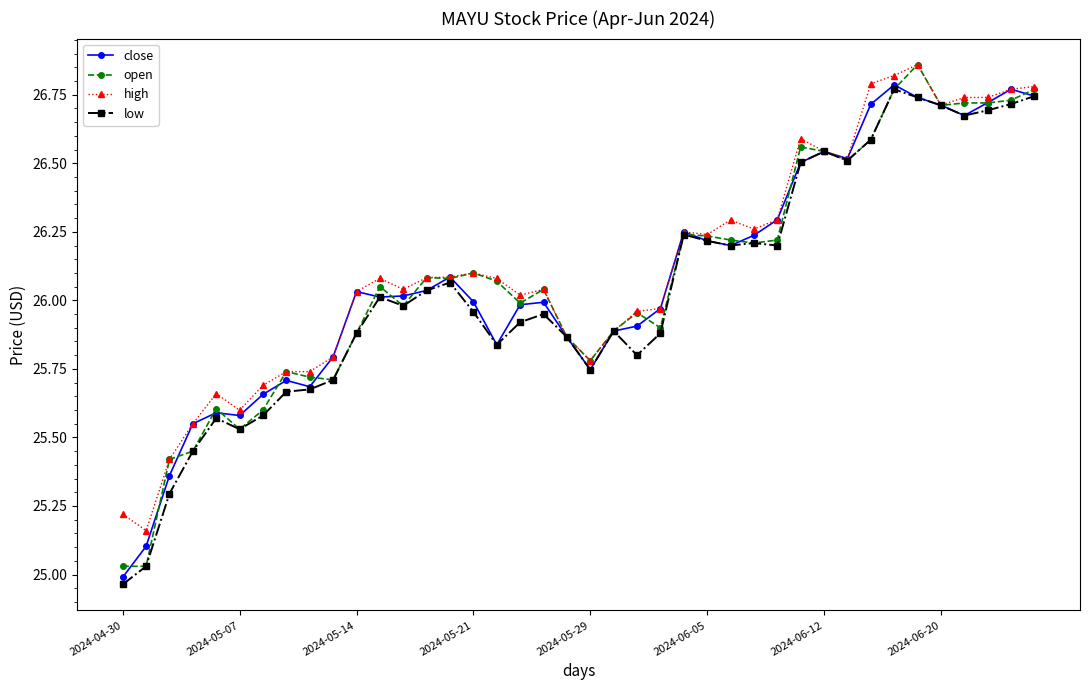

True or false: open has more than 2 interior local peaks.

True